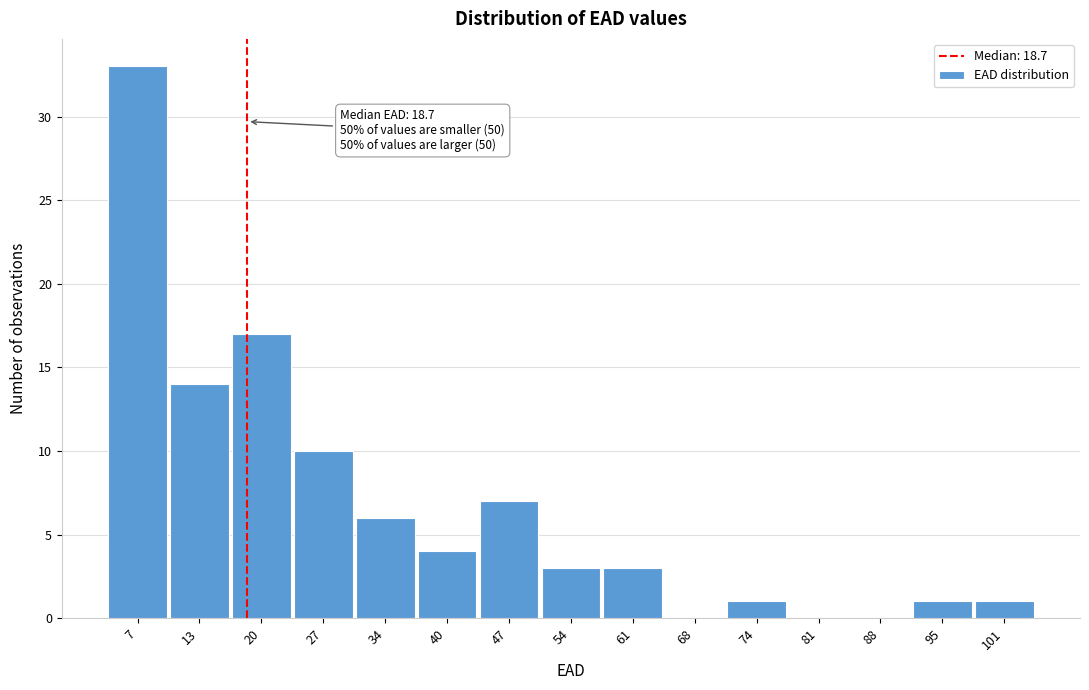

Which range on the x-axis has the tallest bar?

3 to 10